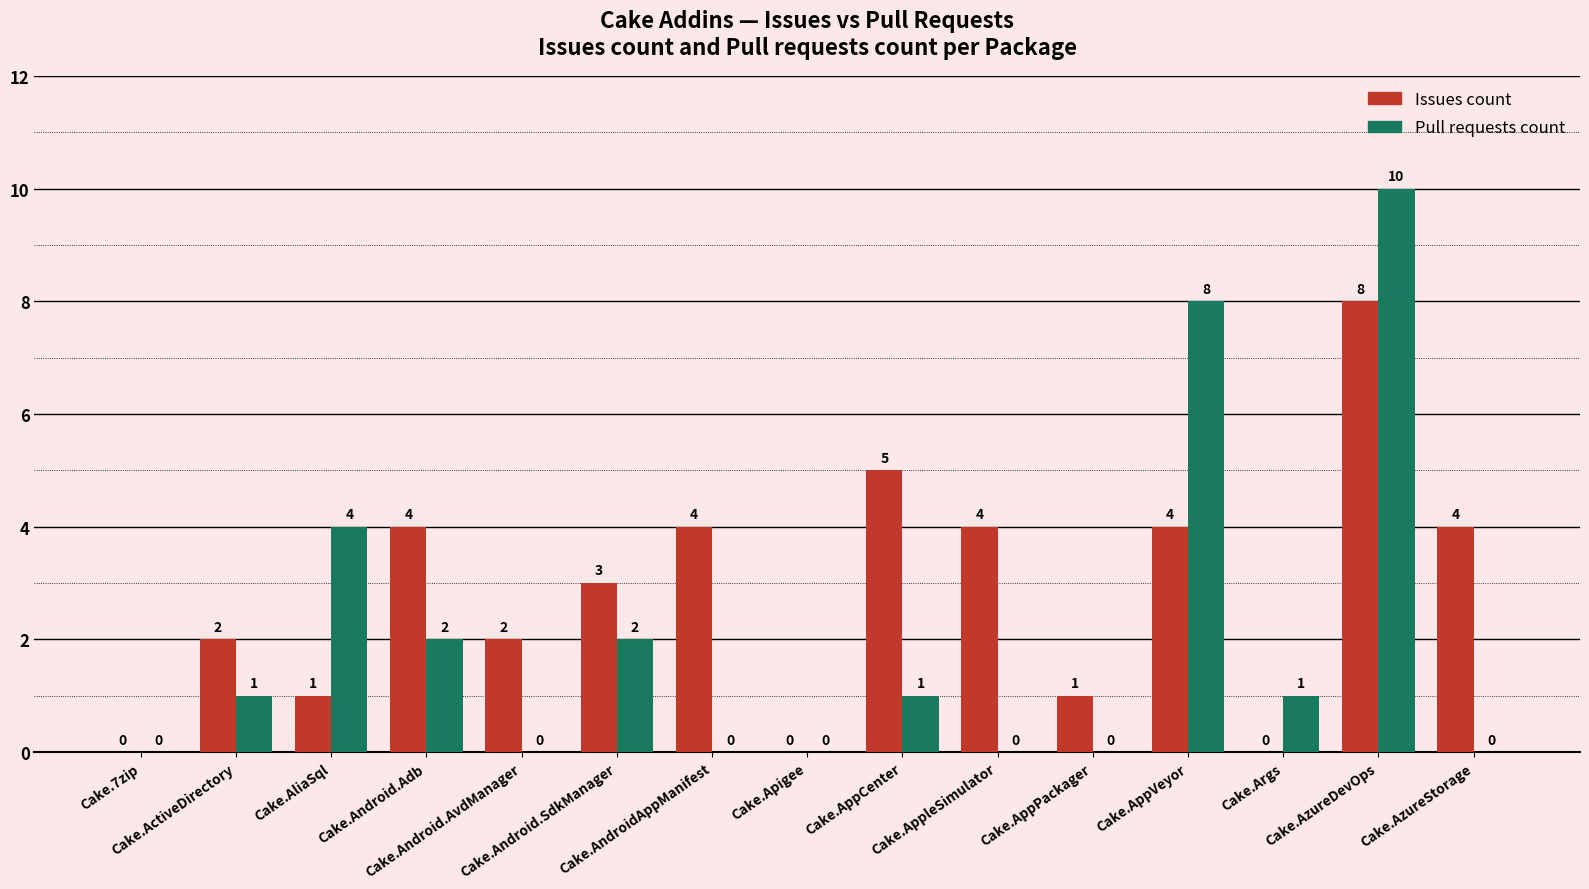

Which series has the largest total across all categories?

Issues count